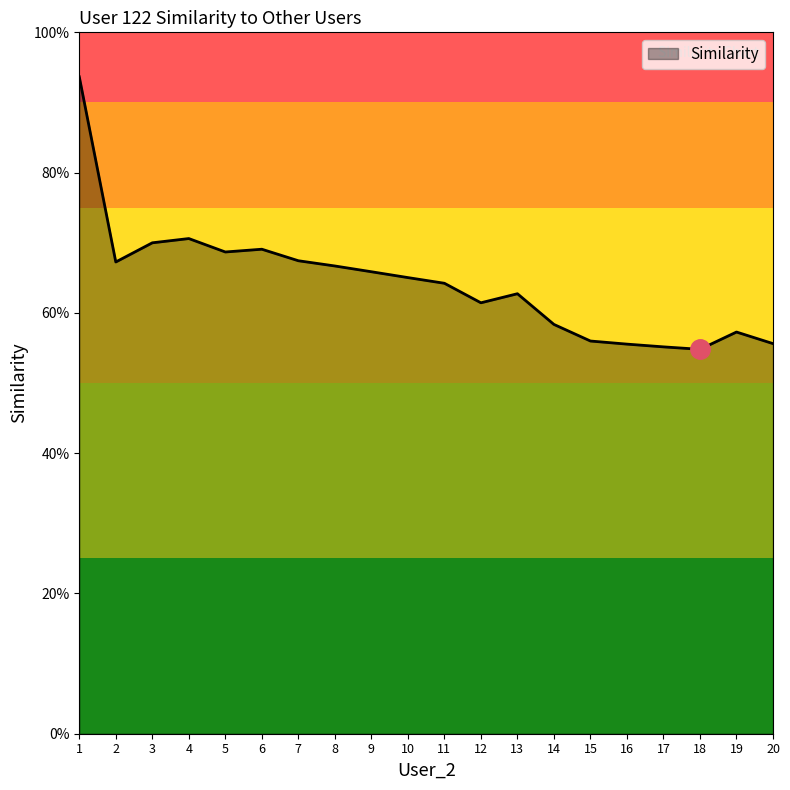

Reading left to right, what are all the values shown in this chart?

0.9	0.7	0.7	0.7	0.7	0.7	0.7	0.7	0.7	0.7	0.6	0.6	0.6	0.6	0.6	0.6	0.6	0.5	0.6	0.6